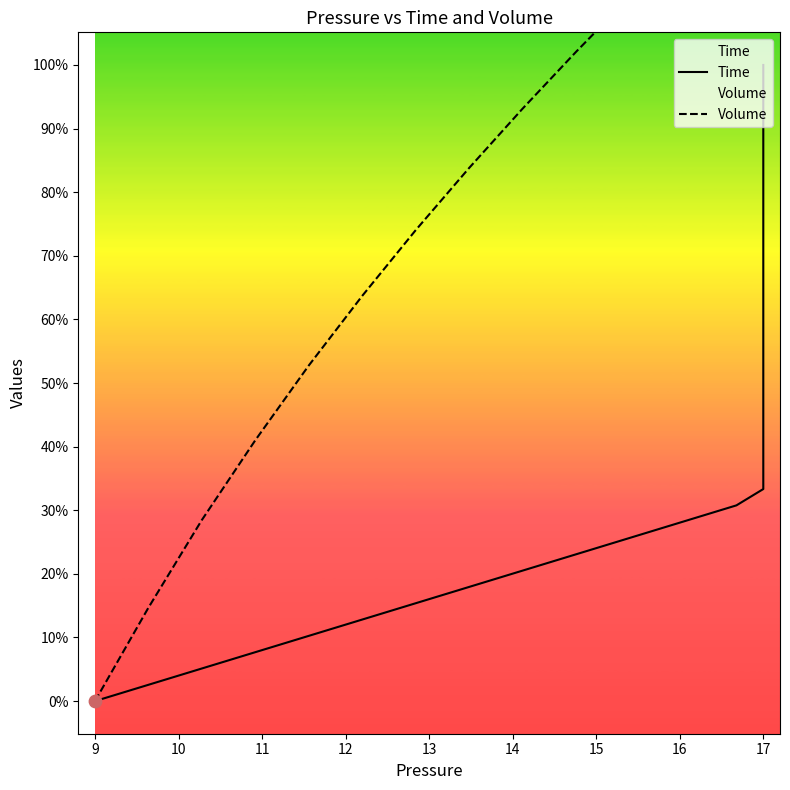

What are all the series names shown in the legend?

Time, Volume